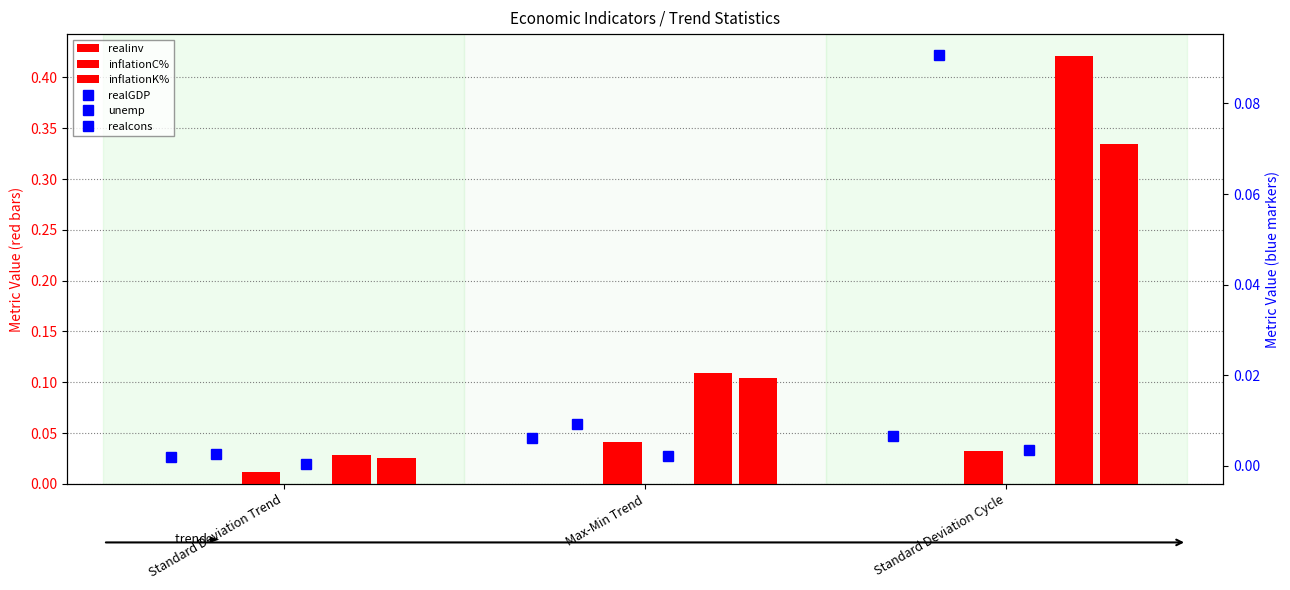

Is the value of inflationC% at Max-Min Trend greater than the value of realinv at Max-Min Trend?

Yes